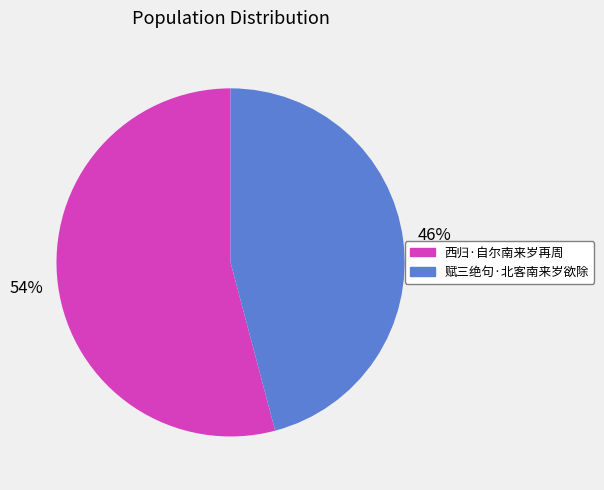

True or false: 西归·自尔南来岁再周 accounts for 59% of the total.

False